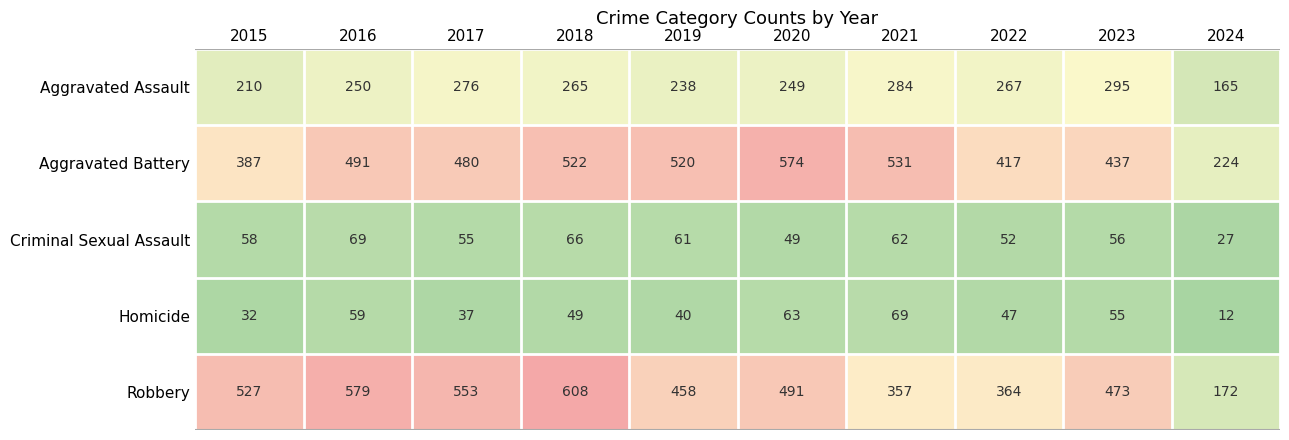

How many categories are shown in the chart?

10